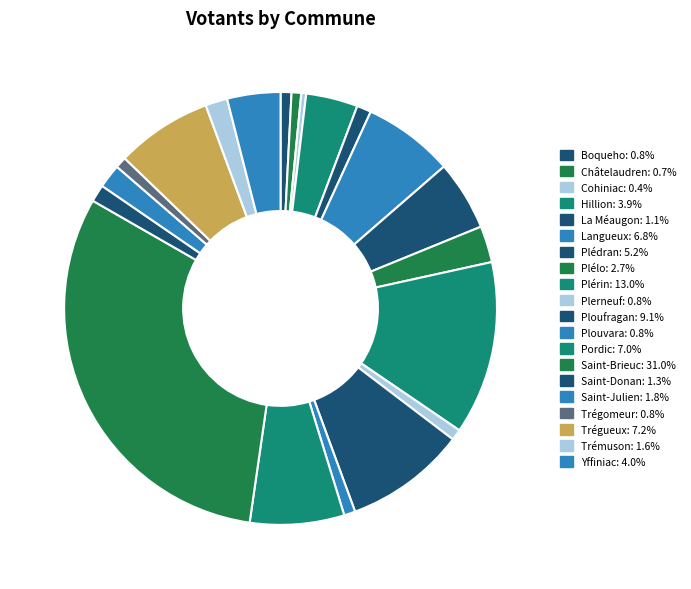

How many slices are in this pie chart?

20